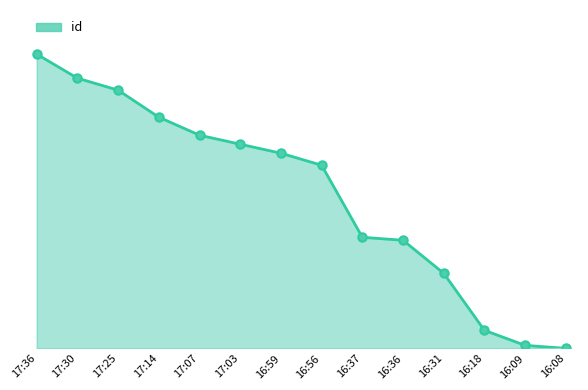

Read the value at 16:36.

36